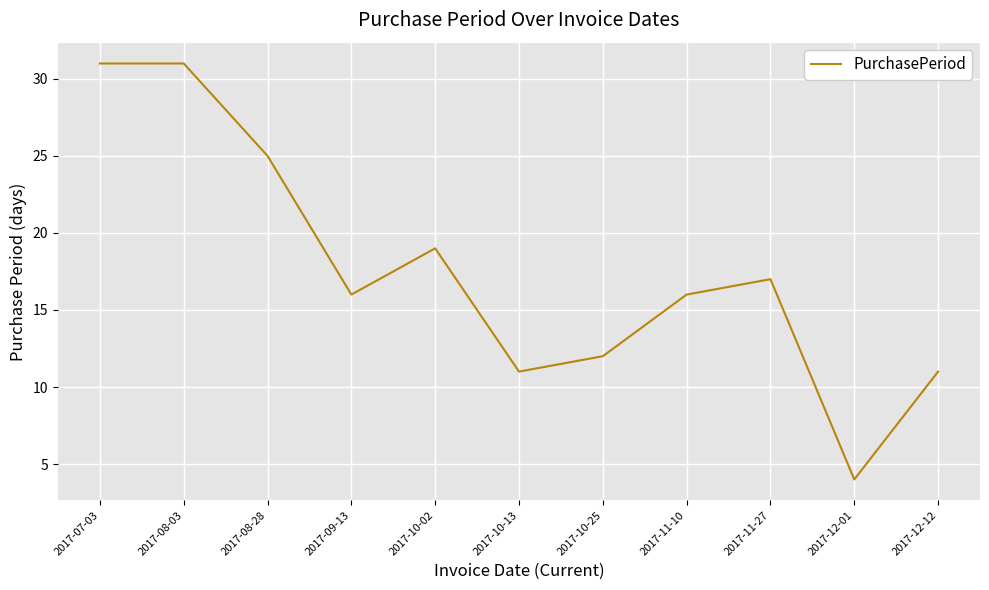

What is the approximate value at 2017-12-12, to the nearest 10?

10